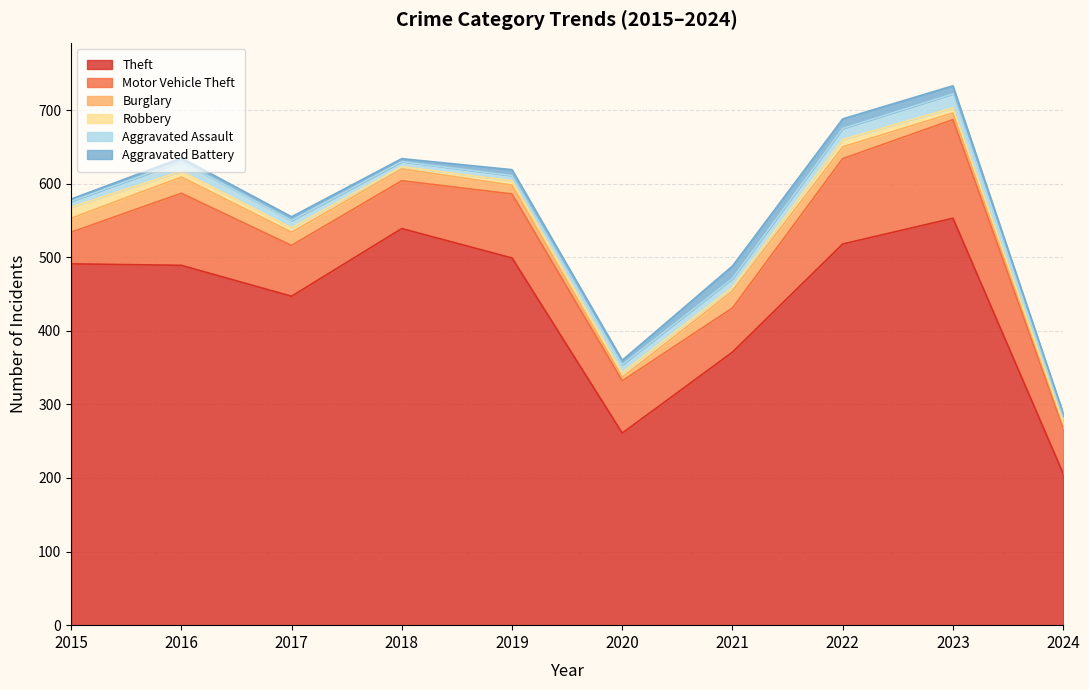

What are all the series names shown in the legend?

Theft, Motor Vehicle Theft, Burglary, Robbery, Aggravated Assault, Aggravated Battery